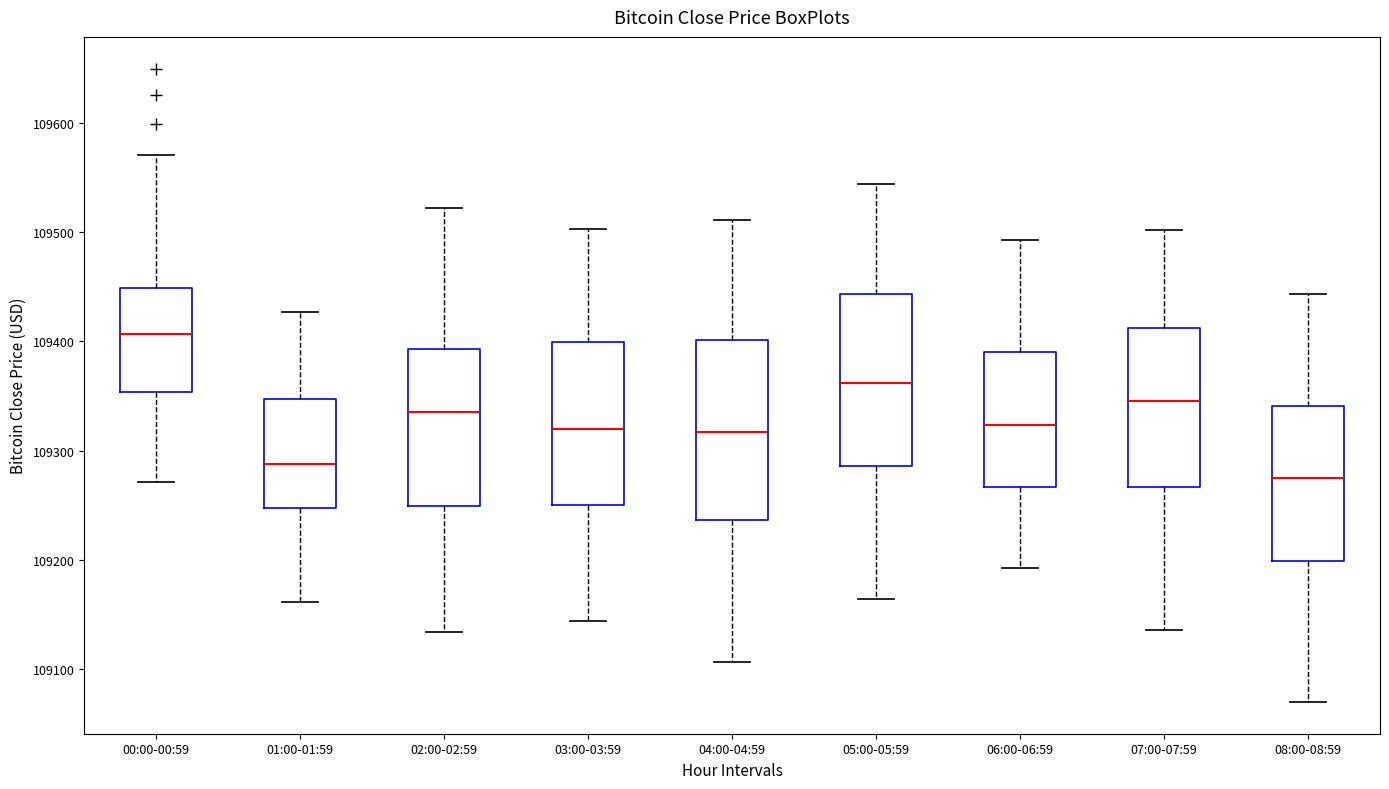

Where does the median line of the box for 06:00-06:59 sit on the y-axis? The values are not printed on the chart, so give them approximately, as read against the axis.

109320